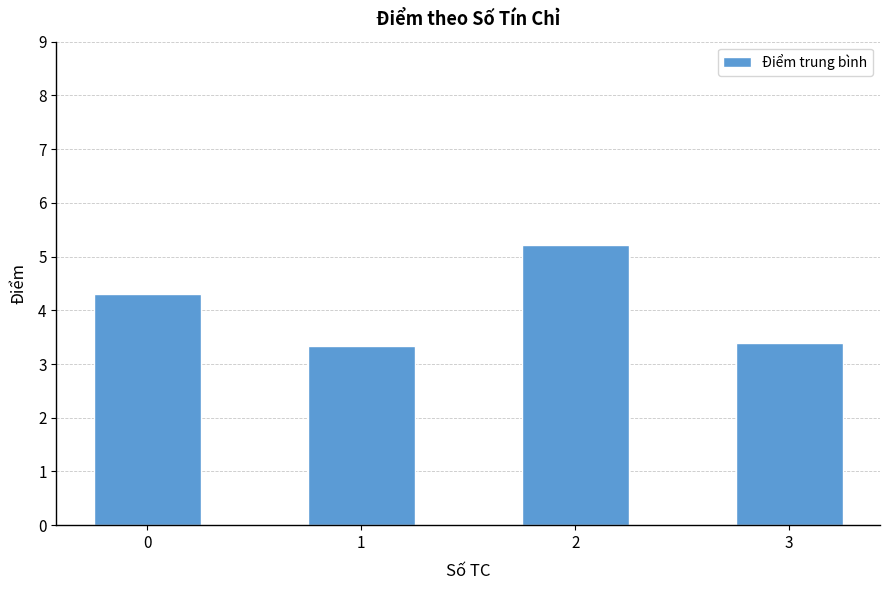

What is the difference between the values at 1 and 0?

1.0